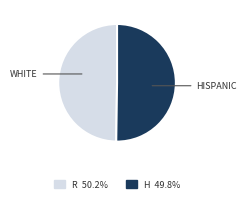

Count the number of slices in the pie.

2